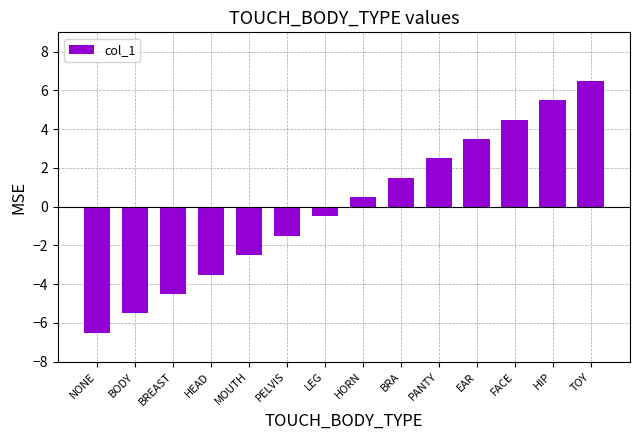

Rank the categories by value from lowest to highest.

NONE, BODY, BREAST, HEAD, MOUTH, PELVIS, LEG, HORN, BRA, PANTY, EAR, FACE, HIP, TOY